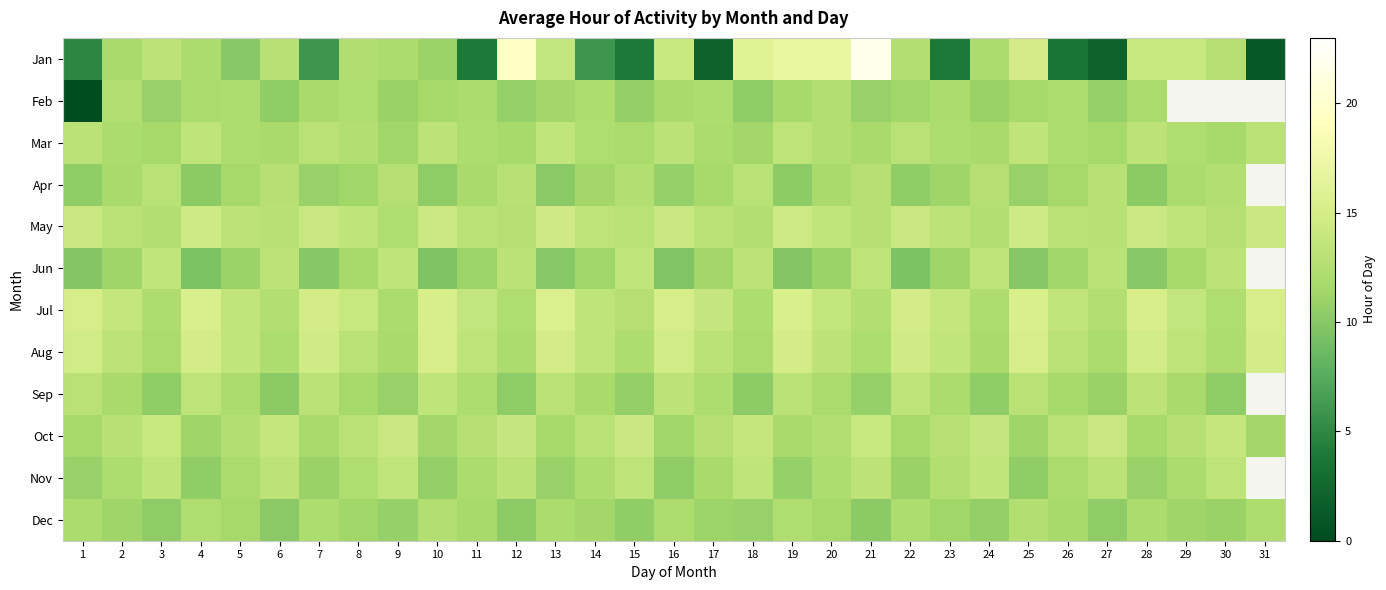

What is the spread (max minus min) of values at 7?

9.0